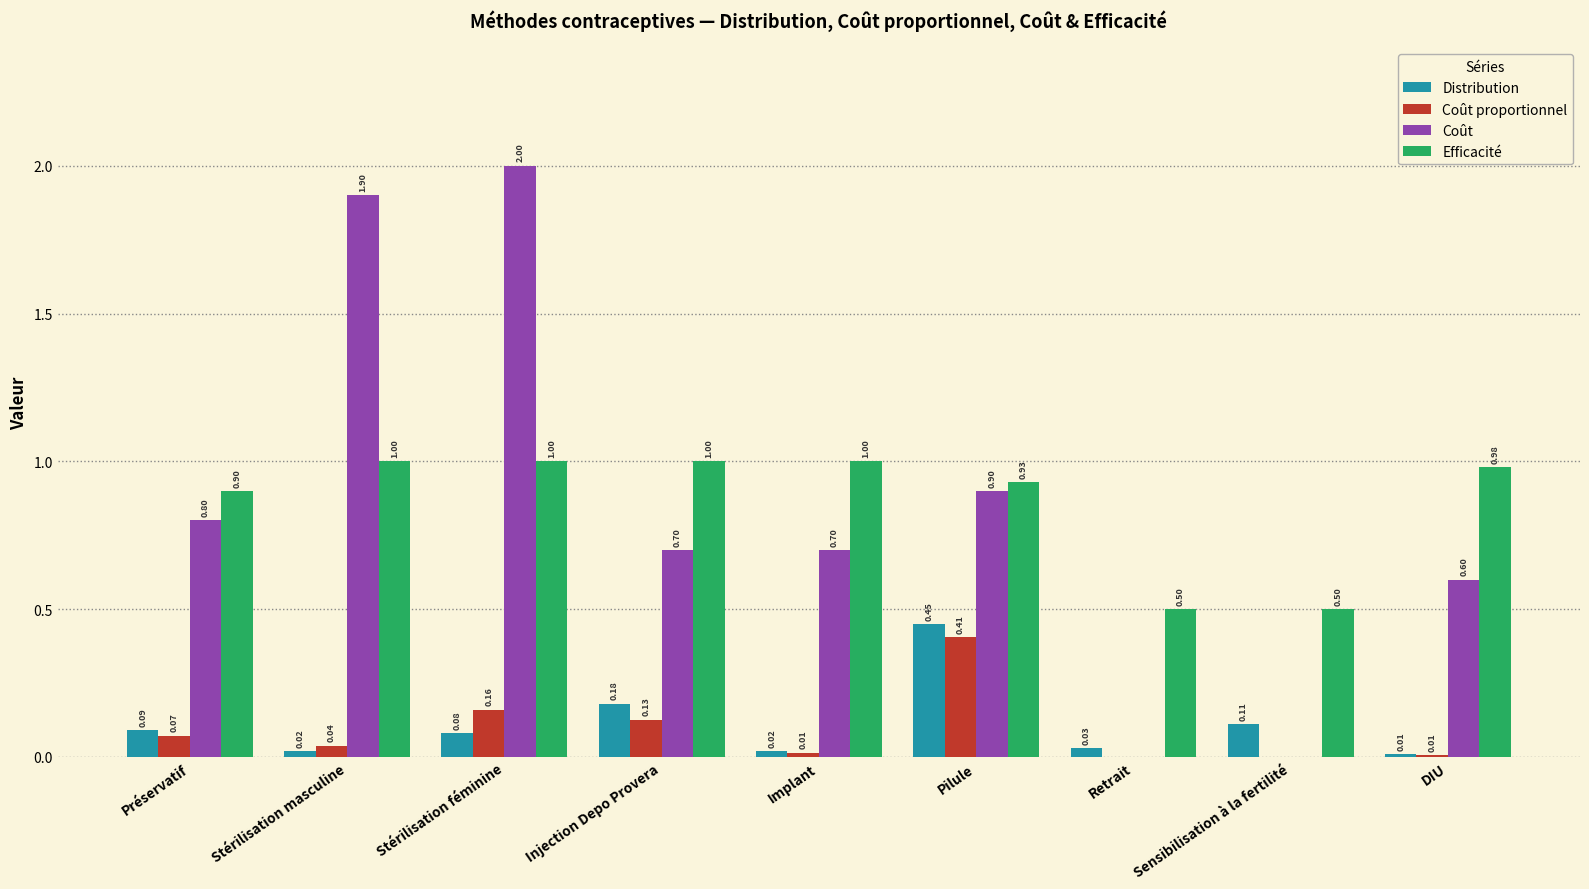

Does the chart contain stacked bars?

No